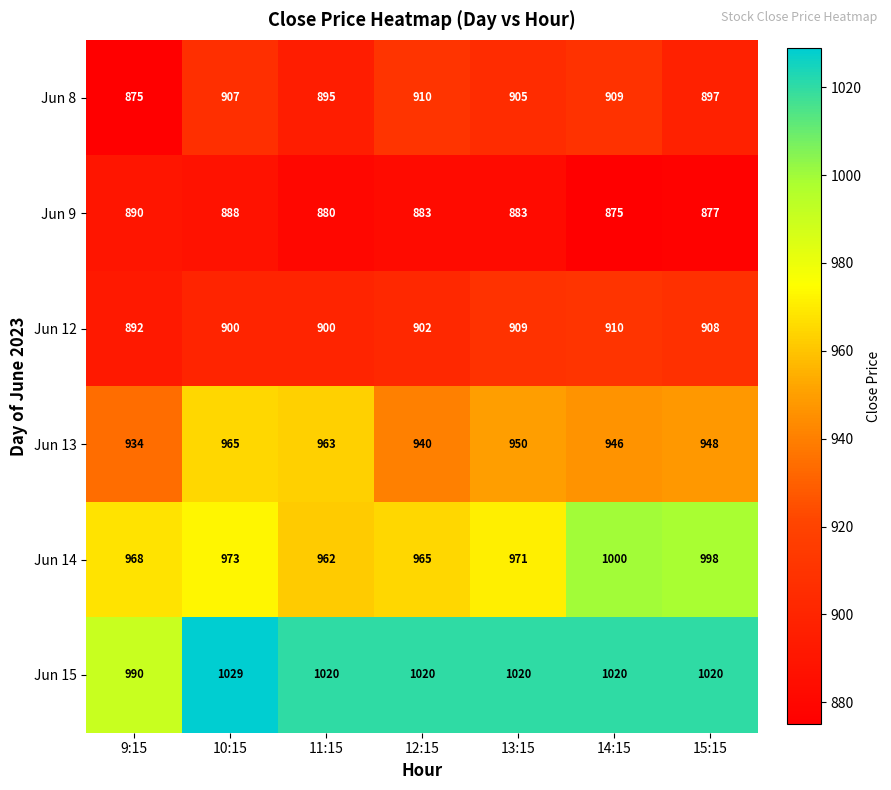

What is the difference between the Jun 12 values at 12:15 and 9:15?

10